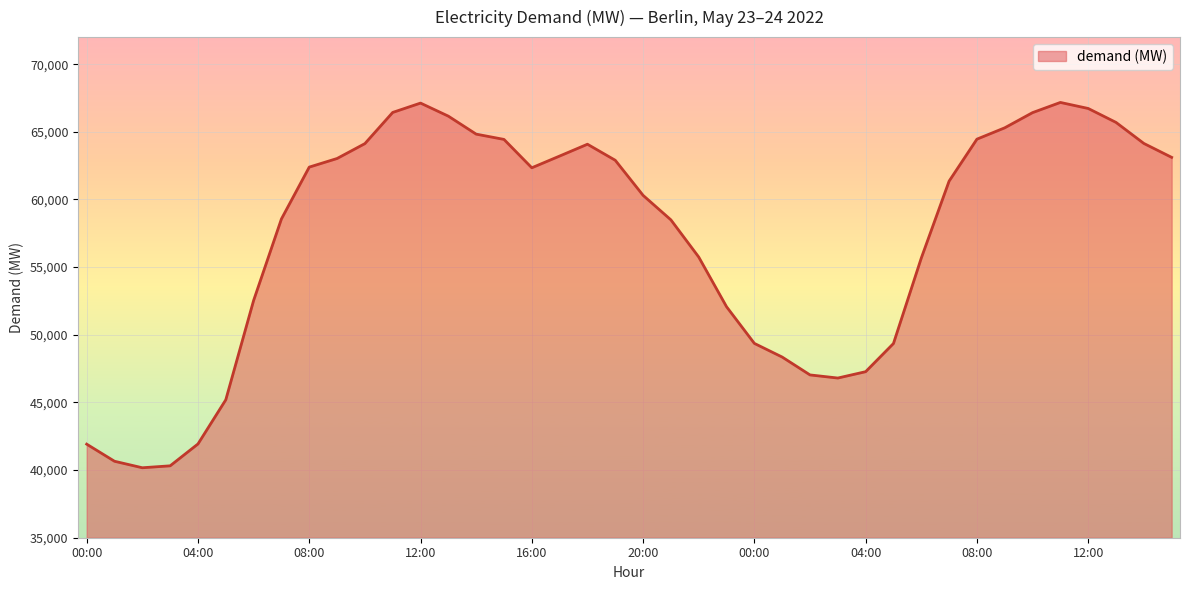

How many interior local valleys (lower than both neighbors) does the data have?

3